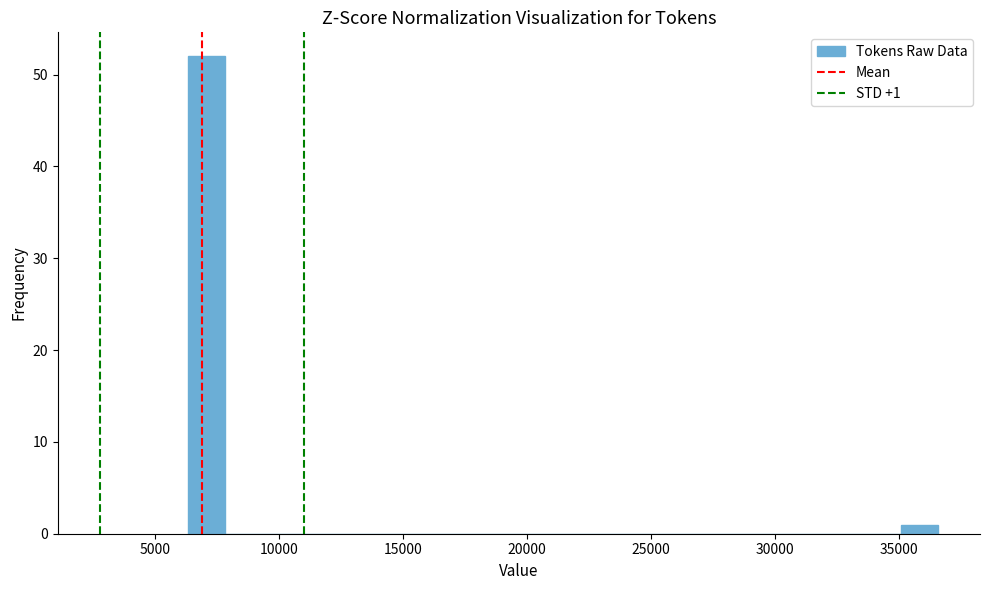

Read against the x-axis, roughly where is the centre of the tallest bar?

7000